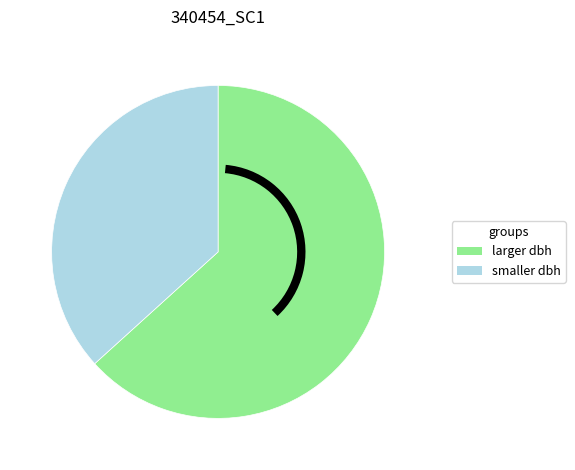

Does any single category account for the majority?

Yes